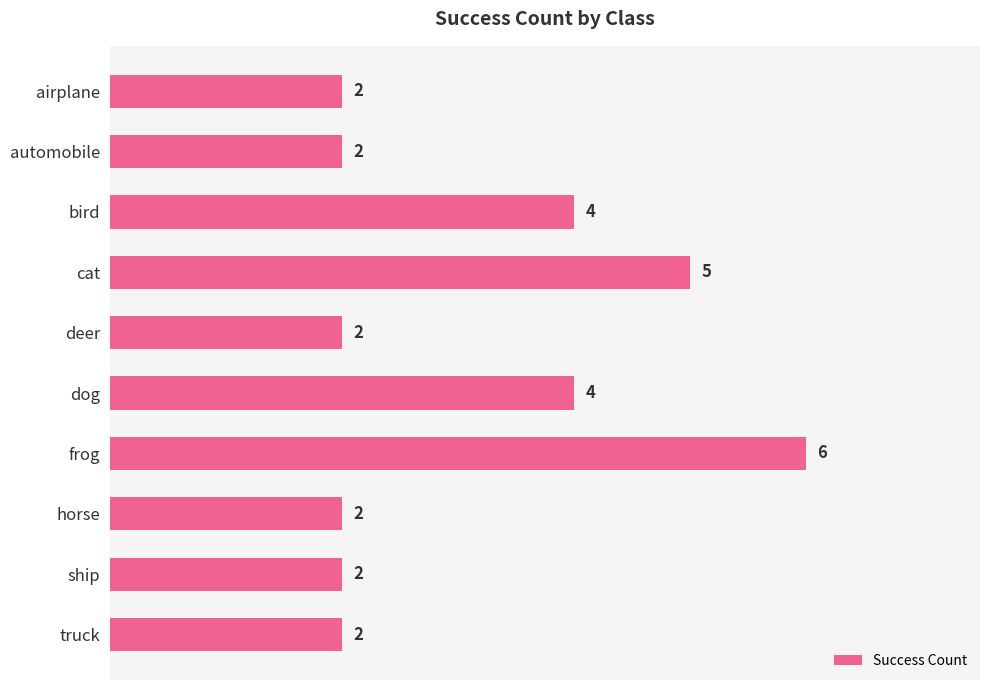

The value at truck is 3. True or false?

False